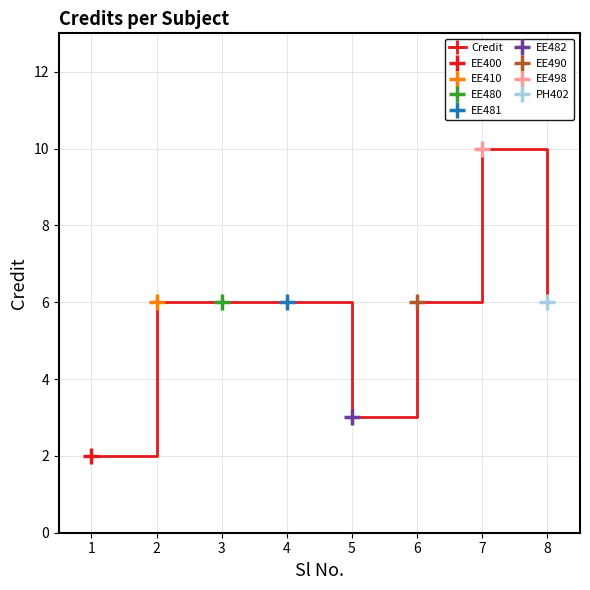

Reading right to left, transcribe all the data shown in this chart.

7=6	6=10	5=6	4=3	3=6	2=6	1=6	0=2